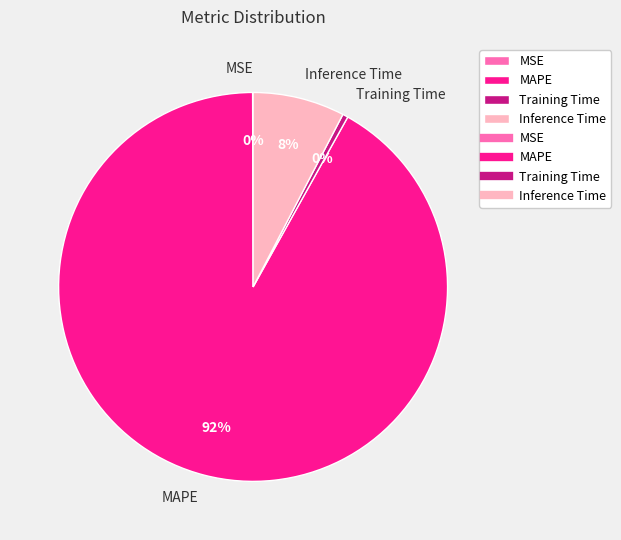

Is there any slice that represents more than half of the pie?

Yes